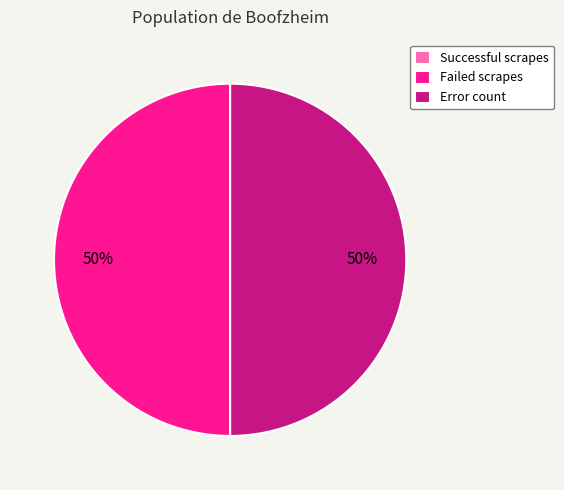

To the nearest percent, what is the average slice percentage?

33%